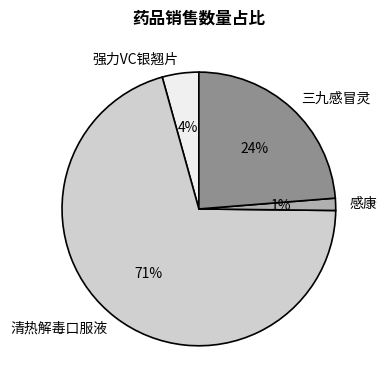

Is it true that 感康 is 11% of the pie?

False